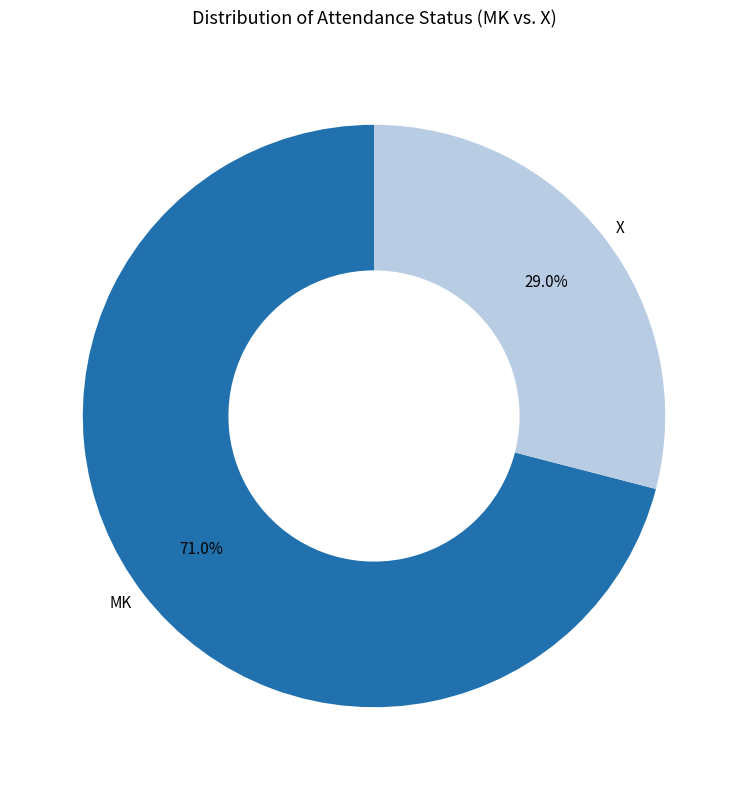

To the nearest percent, what portion does MK represent?

71%